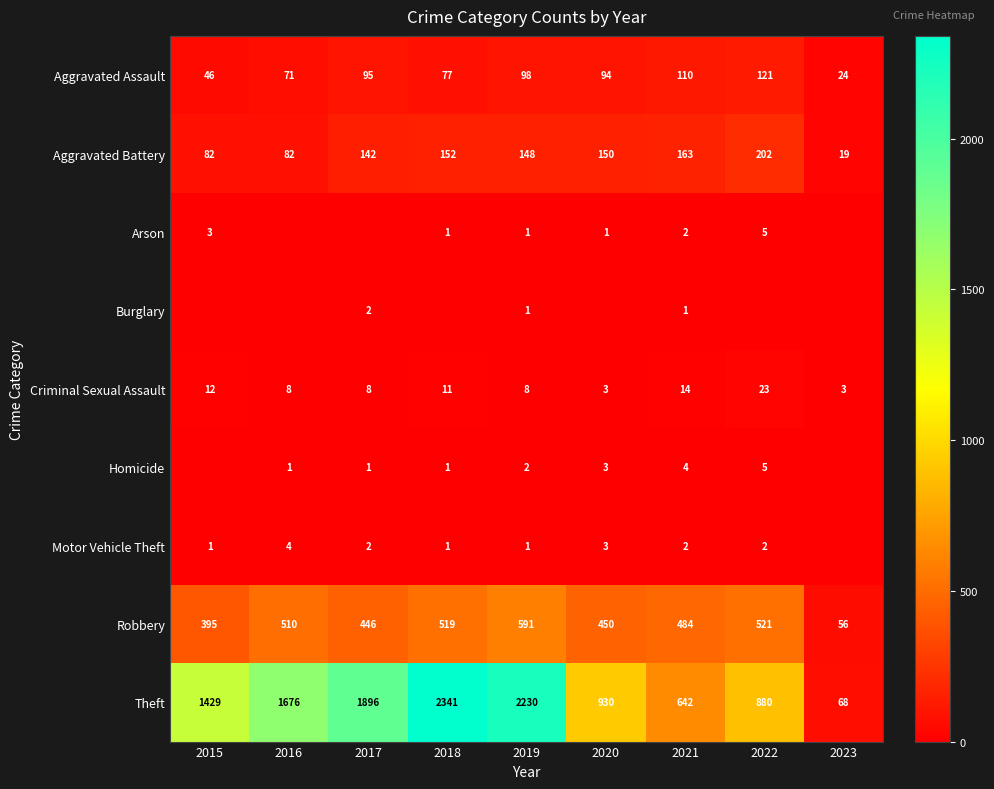

Between 2018 and 2023, which is larger?

2018